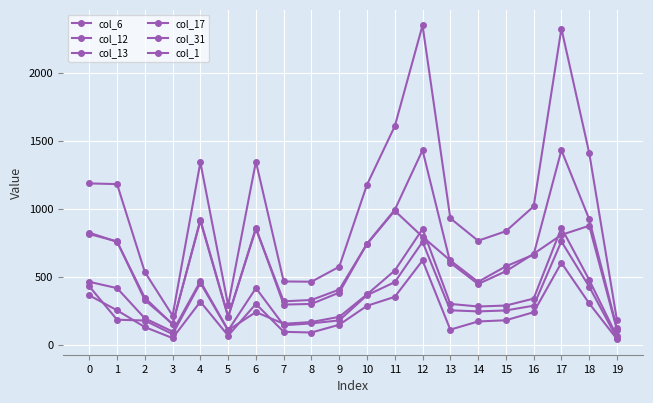

What is the difference between the col_12 values at 5 and 11?

778